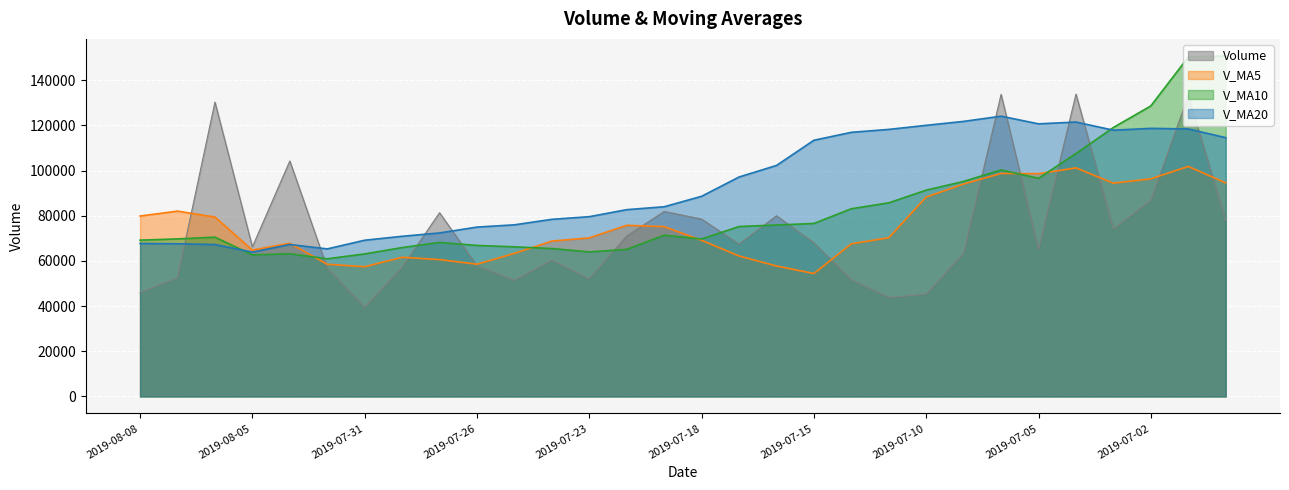

What is the label of the 17th point from the left?

2019-07-17